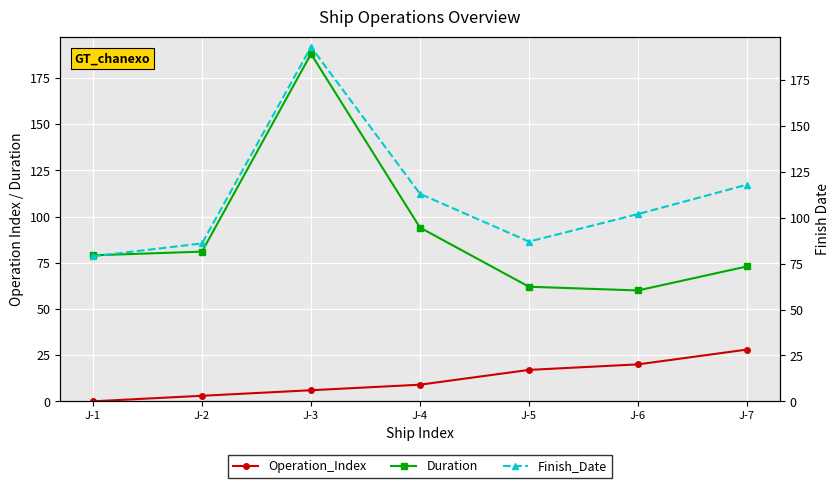

What is the total value across all series at J-1?

158